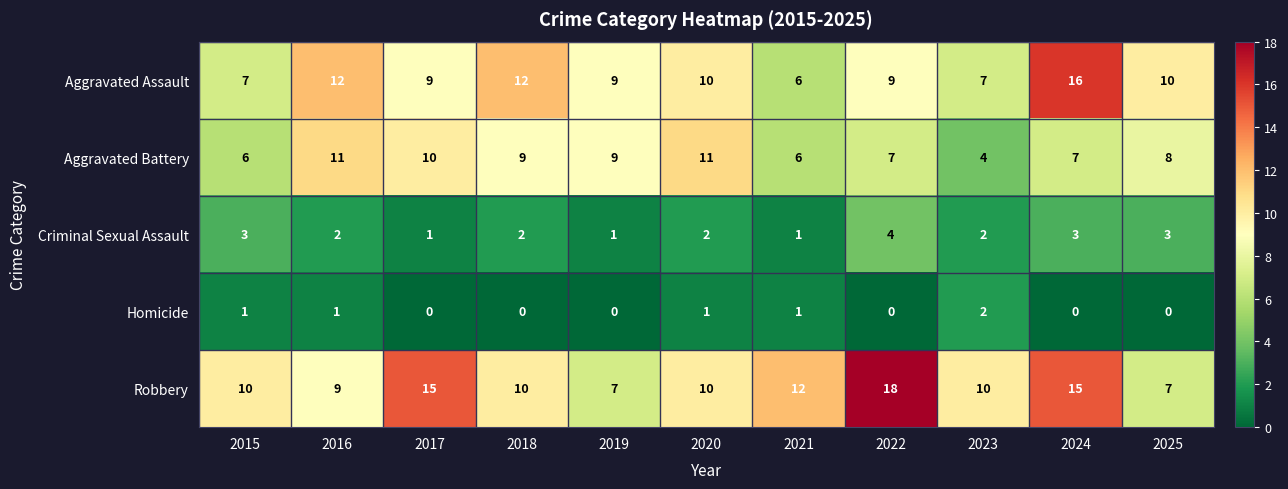

At 2024, list the series in order from smallest to largest.

Homicide, Criminal Sexual Assault, Aggravated Battery, Robbery, Aggravated Assault